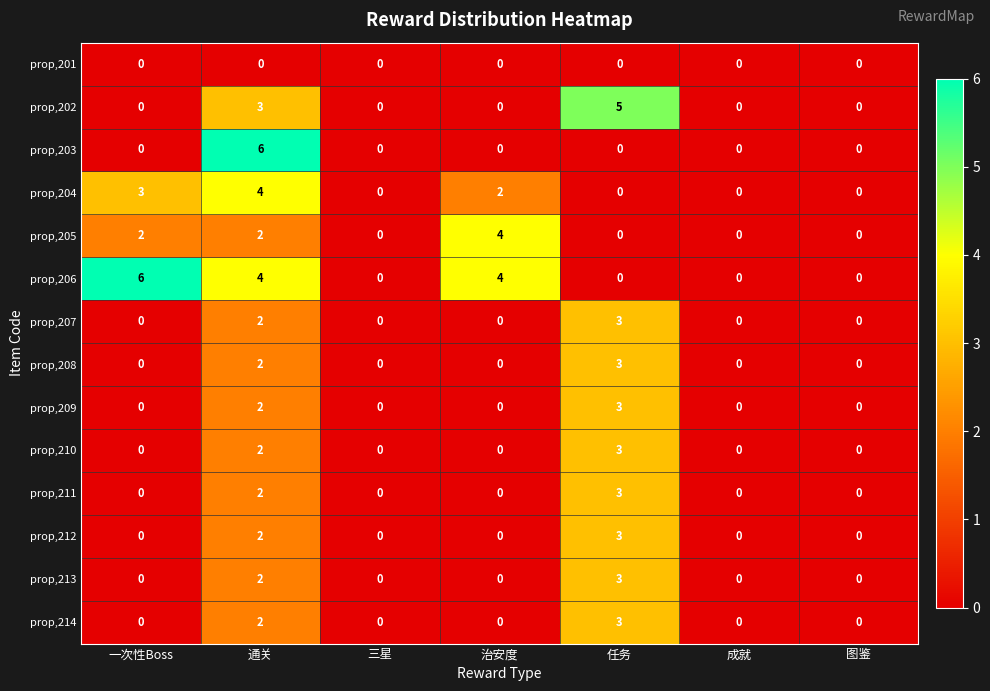

True or false: prop,213 has a value of 2 at 三星.

False